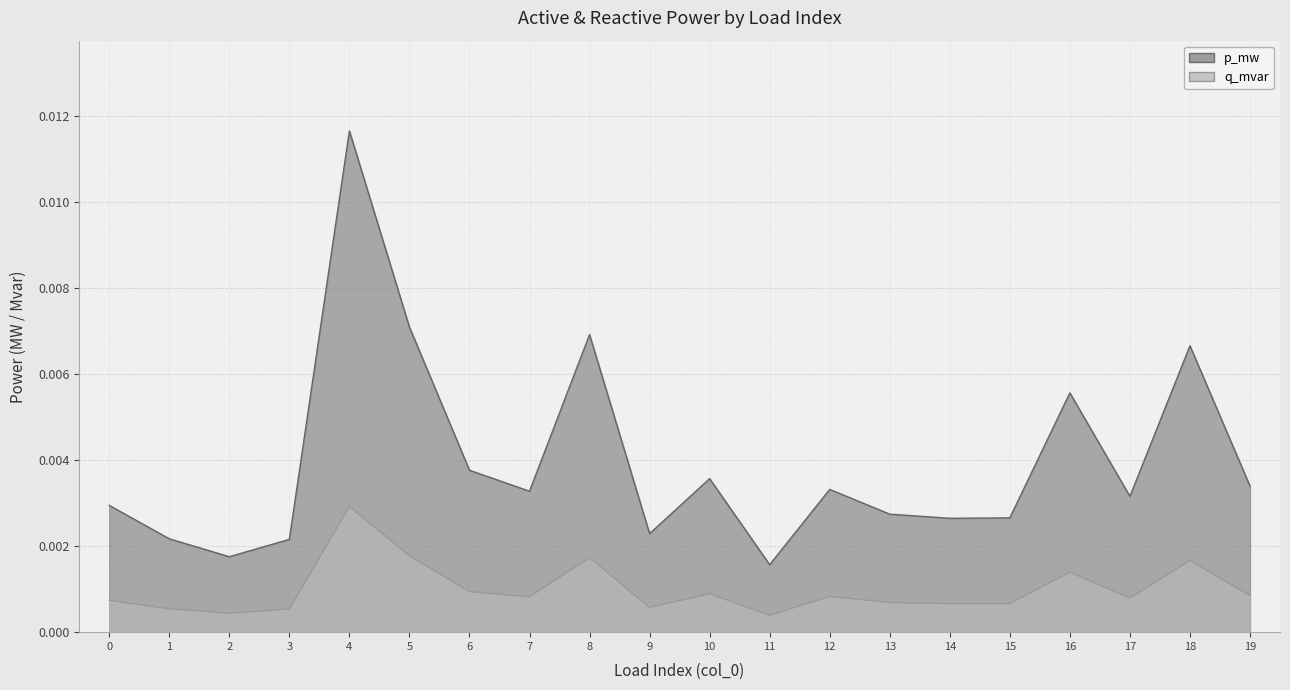

Is the value of q_mvar at 16 greater than the value of p_mw at 18?

No